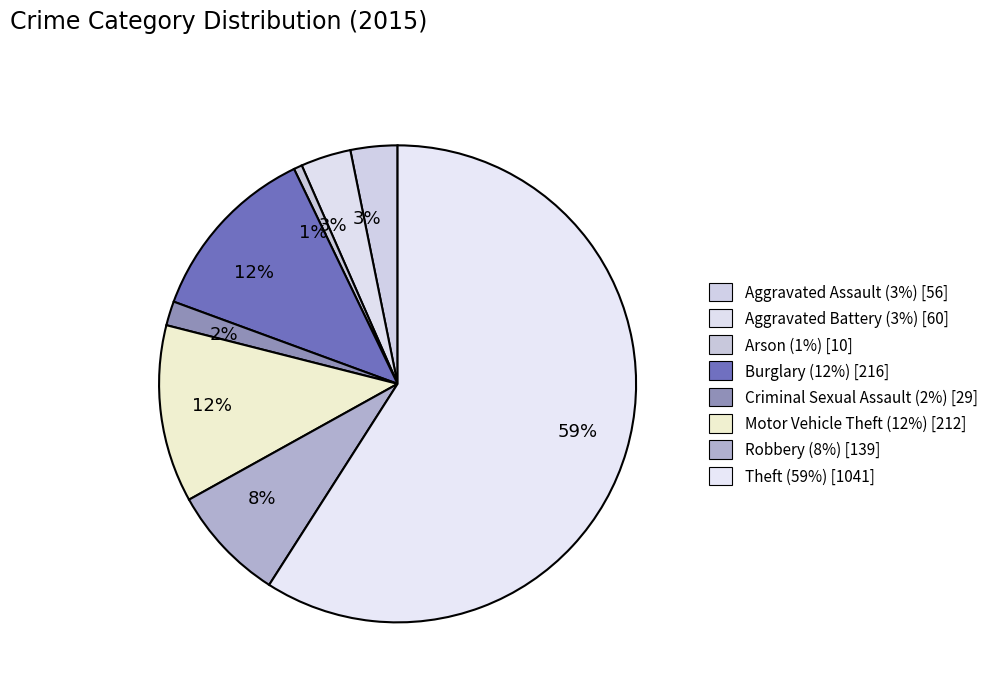

How many slices are in this pie chart?

8